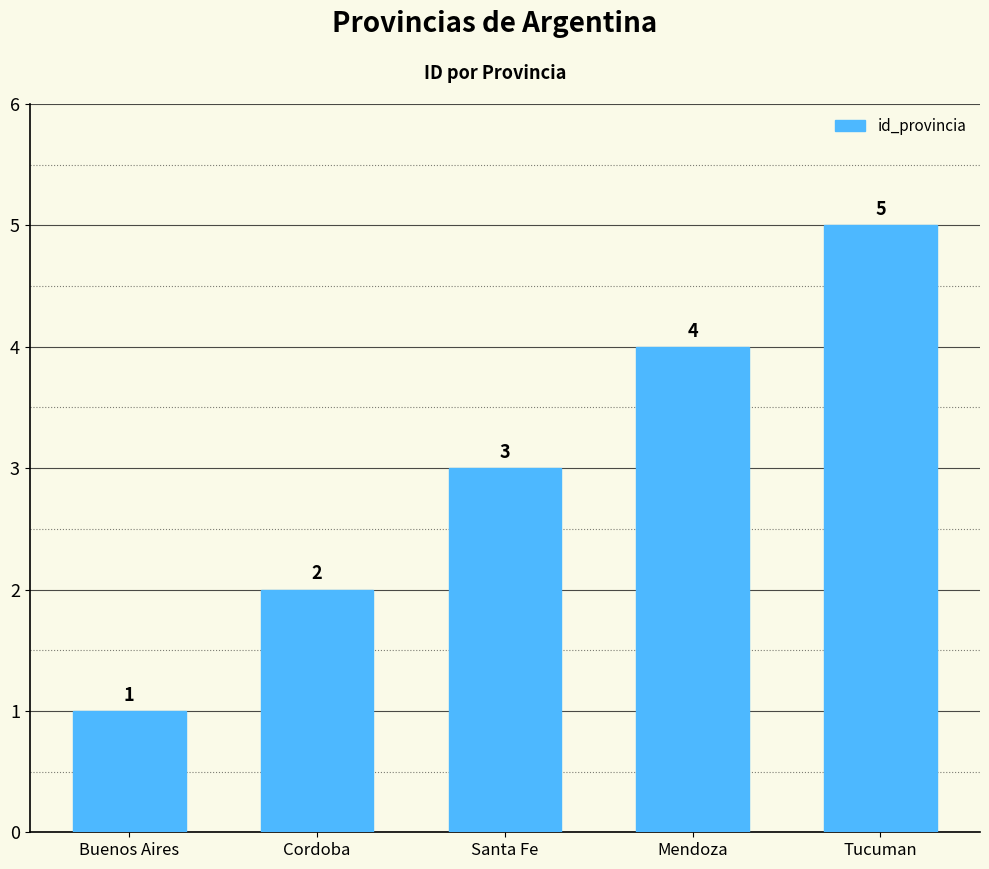

Does the chart contain any negative values?

No